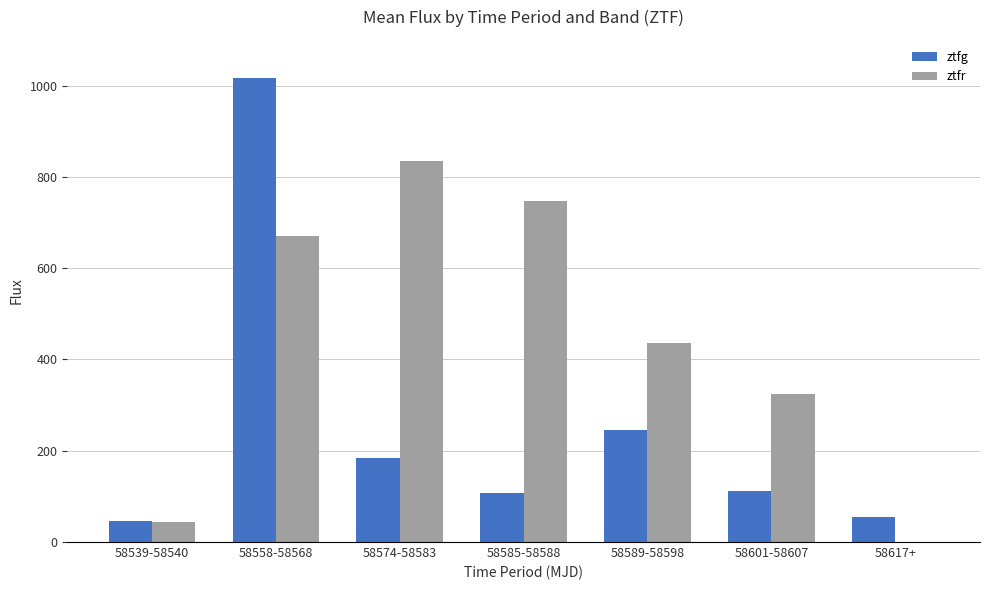

At which category is the sum across all series the highest?

58558-58568